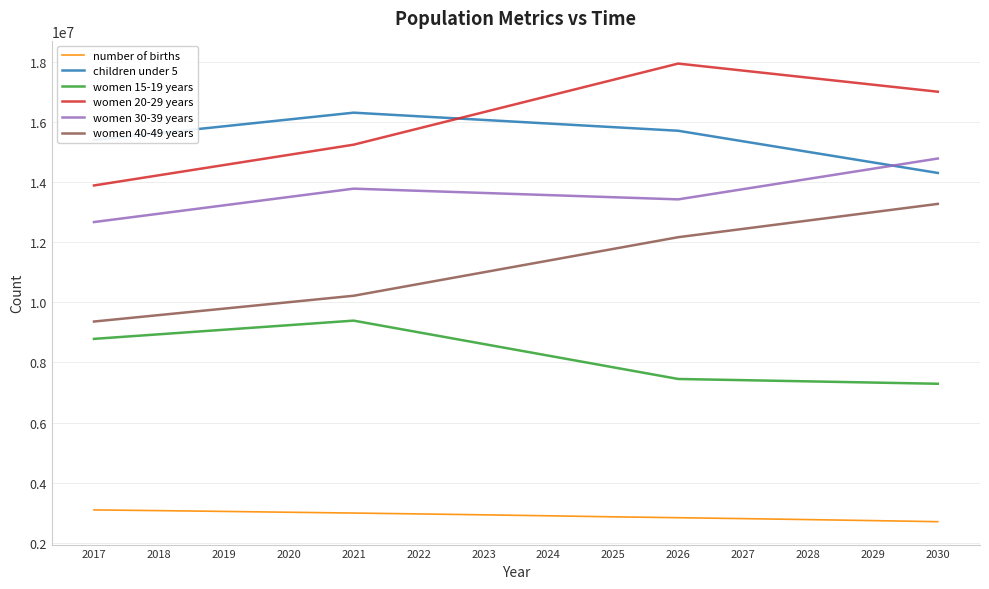

What is the highest value of the number of births series?

3095470